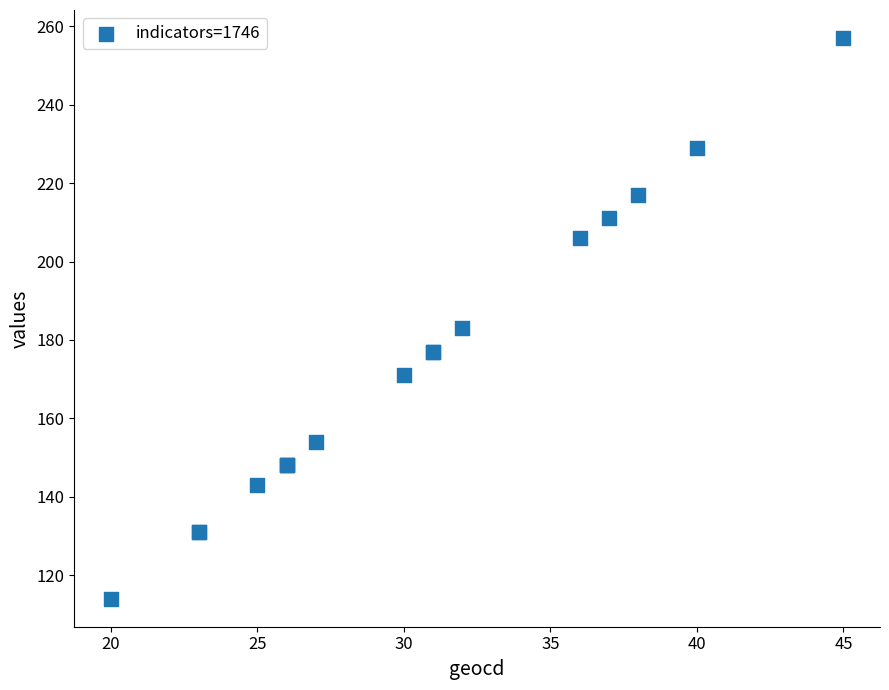

What Y value in the scatter plot is closest to 185?

183